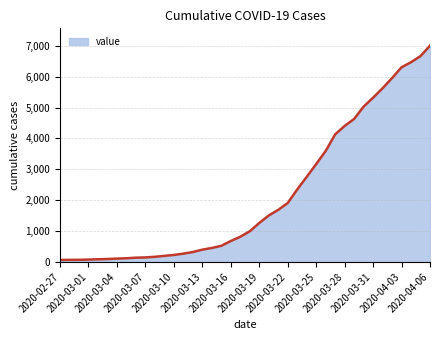

What is the maximum value shown in the chart?

7004